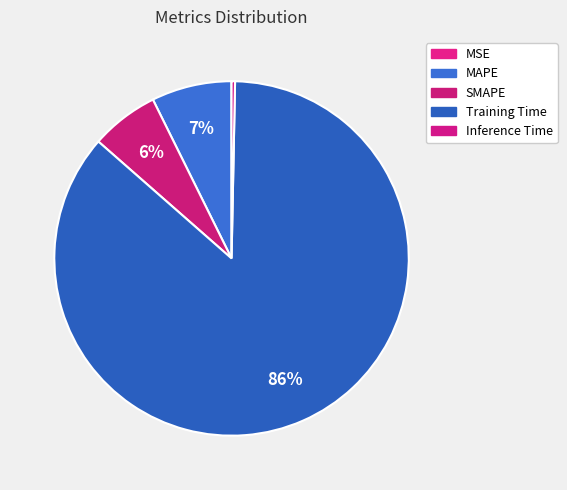

To the nearest percent, what portion does MAPE represent?

7%